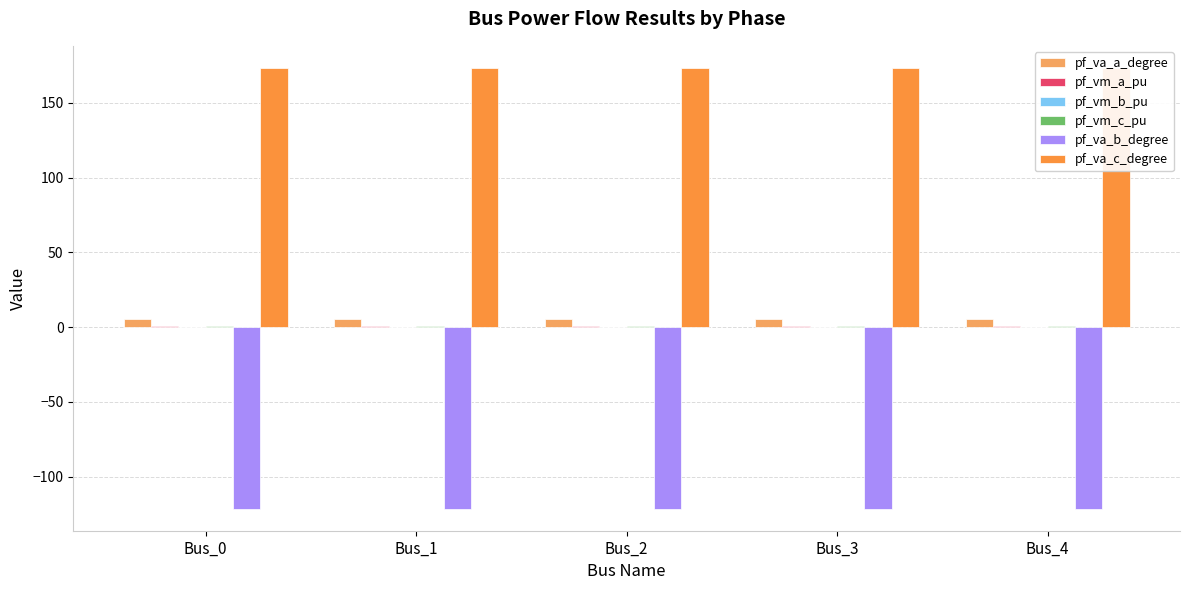

What is the sum of all pf_va_a_degree values?

28.8